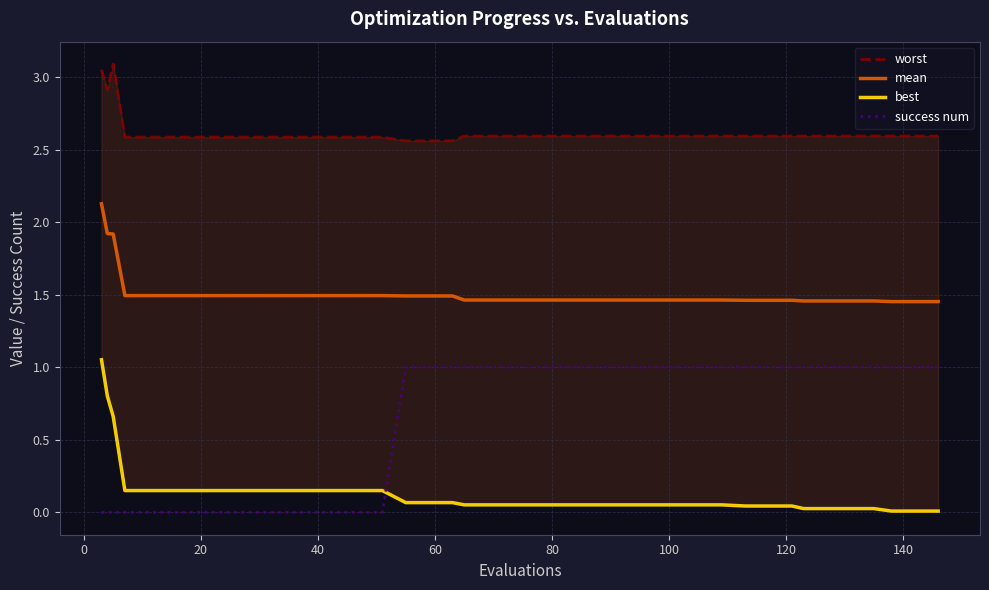

What is the minimum value for mean?

1.5